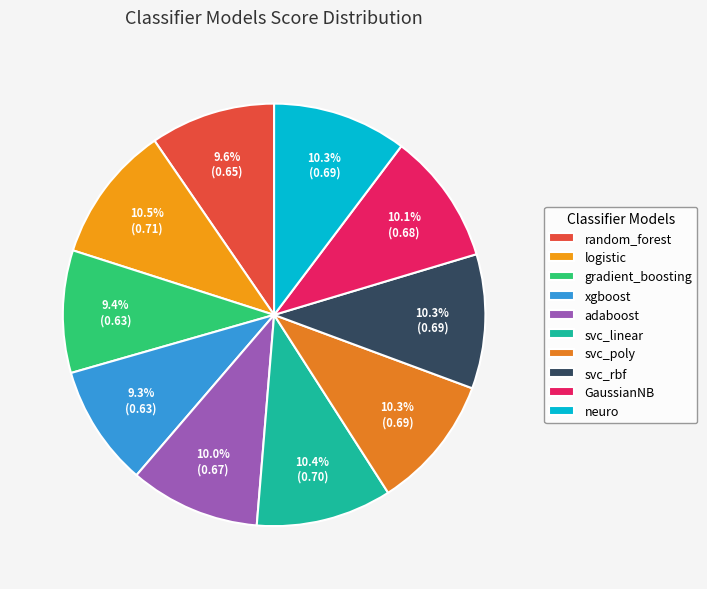

What is the largest slice in the pie chart?

logistic